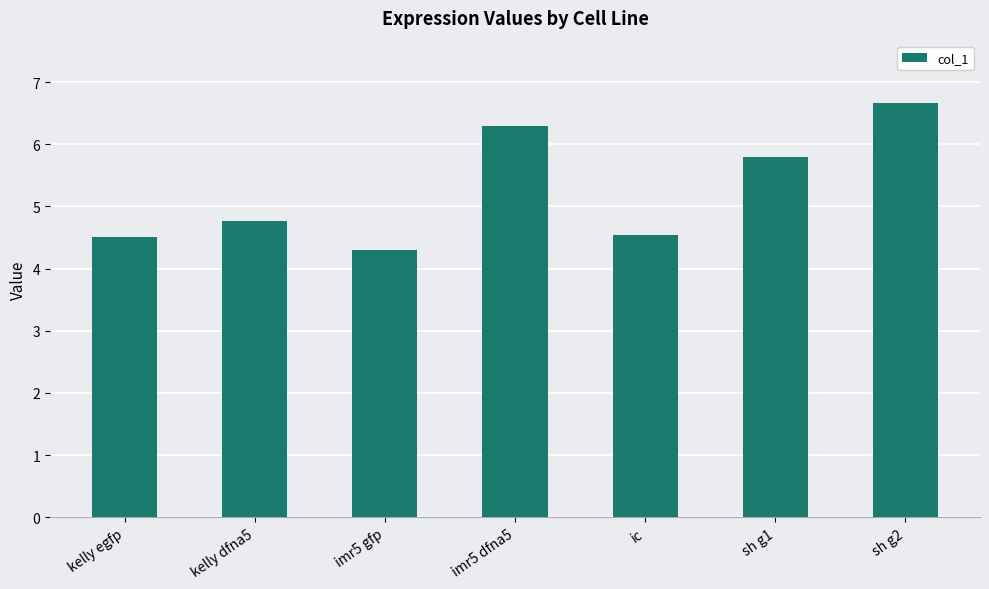

What is the label of the 6th bar from the right?

kelly dfna5